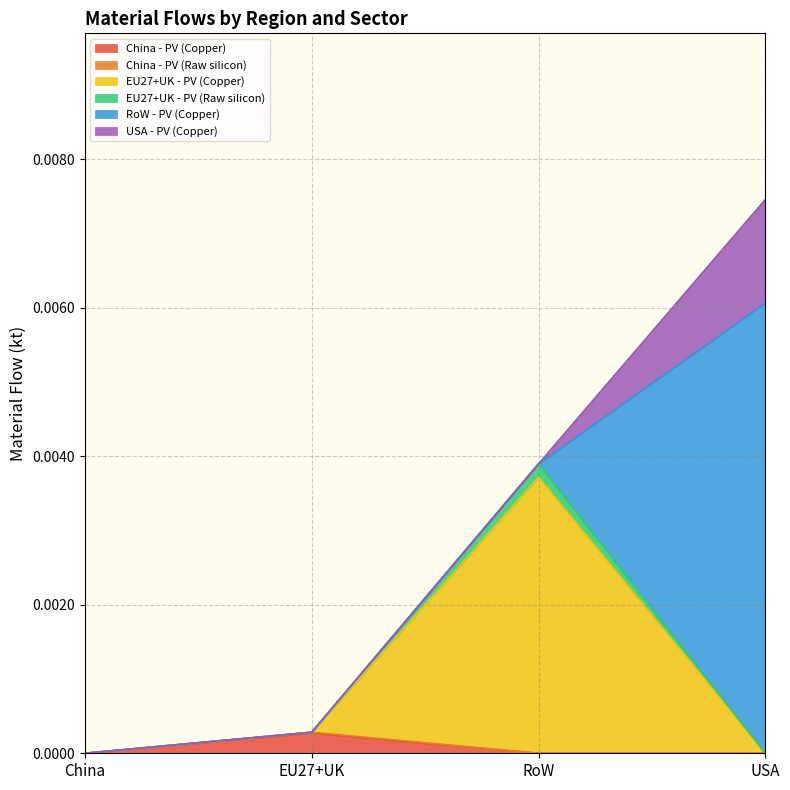

At which category is the sum across all series the highest?

USA